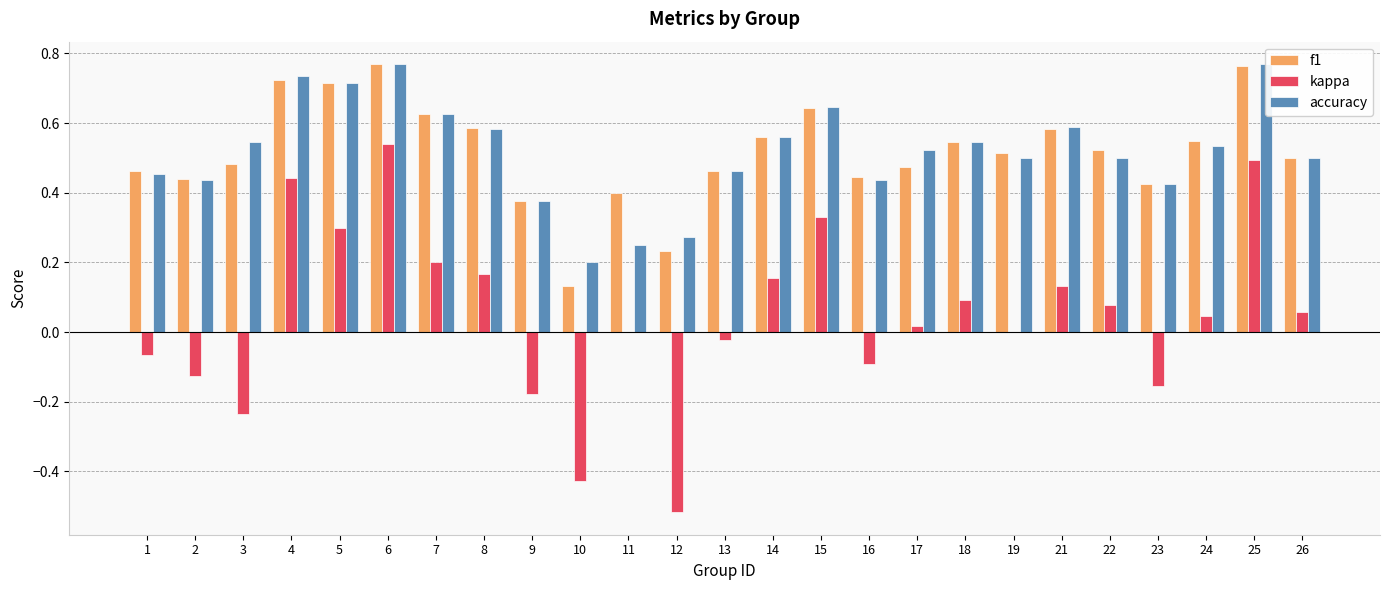

What are all the series names shown in the legend?

f1, kappa, accuracy